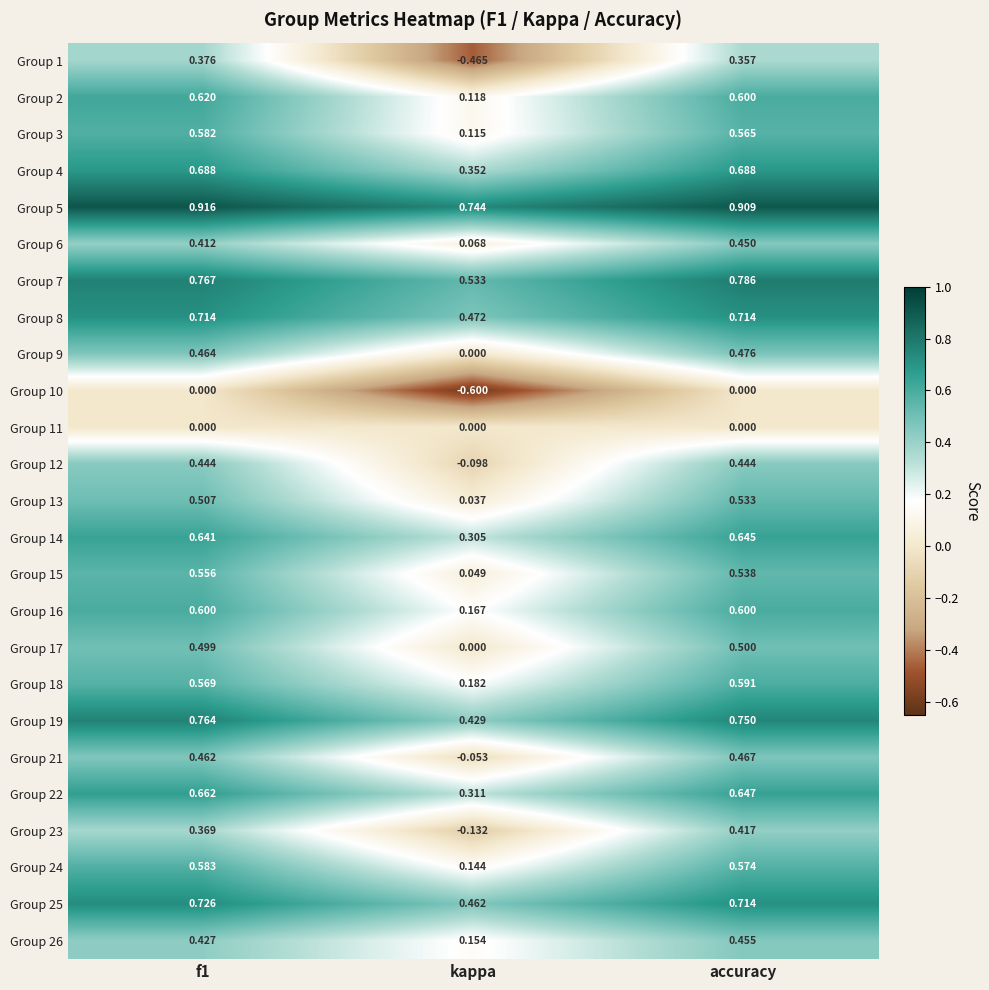

Where is Group 13 nearest to the value 0?

kappa